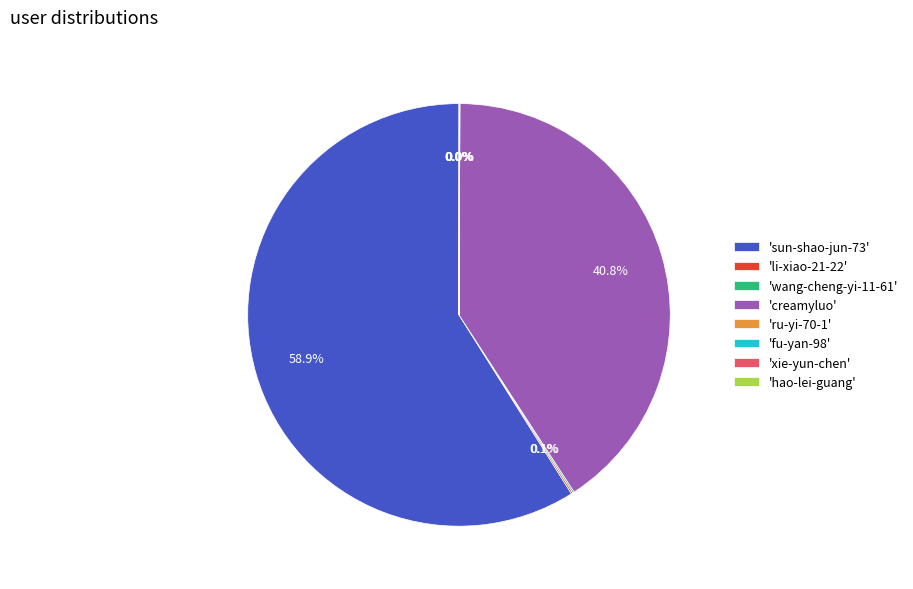

Which category has the biggest portion of the pie?

'sun-shao-jun-73'